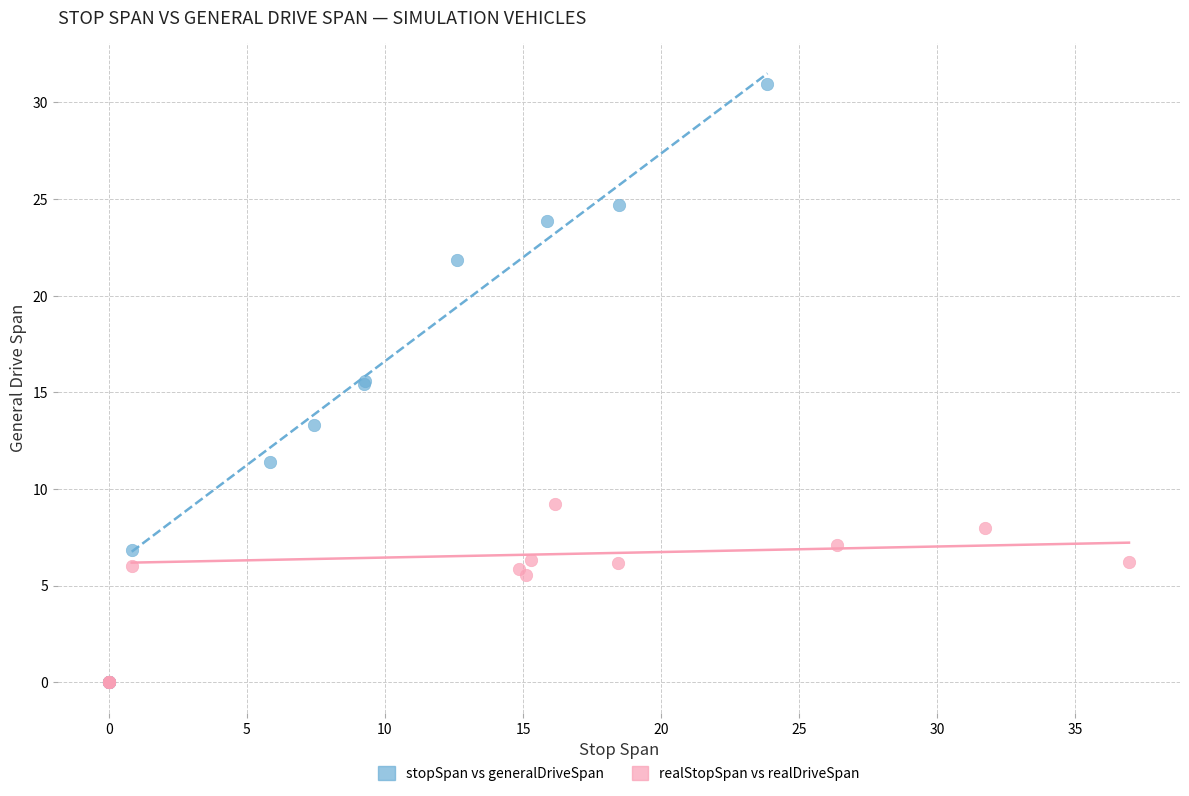

Which series has the largest Y range (max minus min)?

stopSpan vs generalDriveSpan